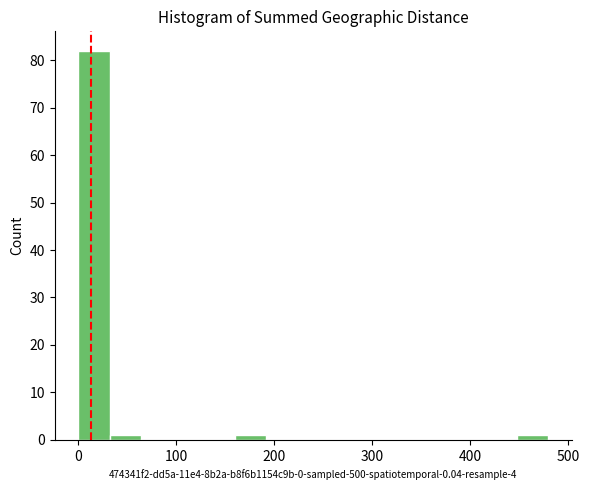

Around what value on the x-axis is the tallest bar? Give the approximate position of its centre, as read against the axis.

20